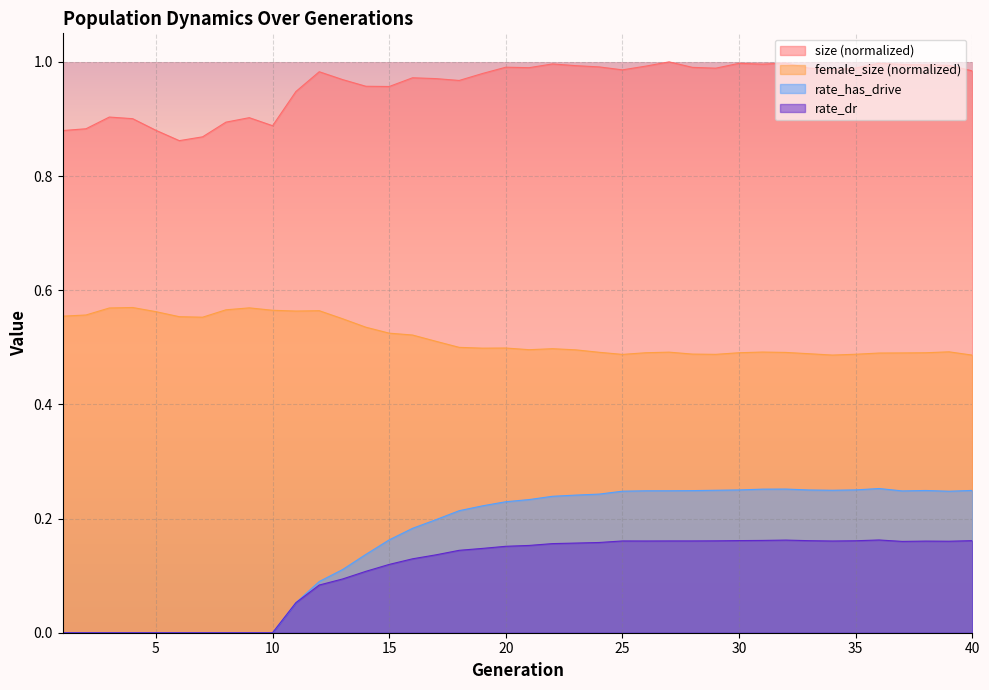

Between 9 and 25, which series saw the biggest shift?

rate_has_drive